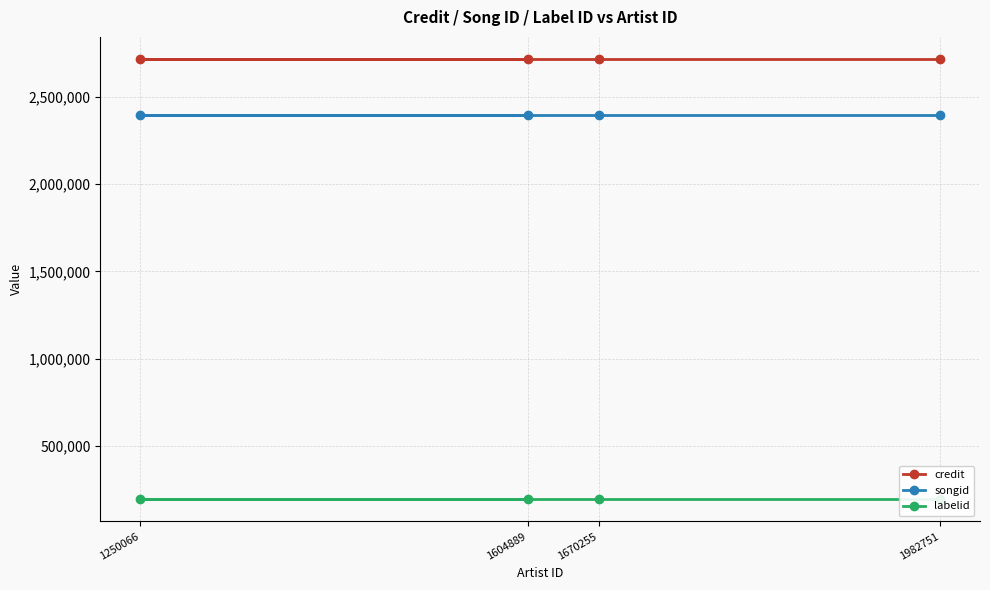

Which series has the widest spread of values?

credit